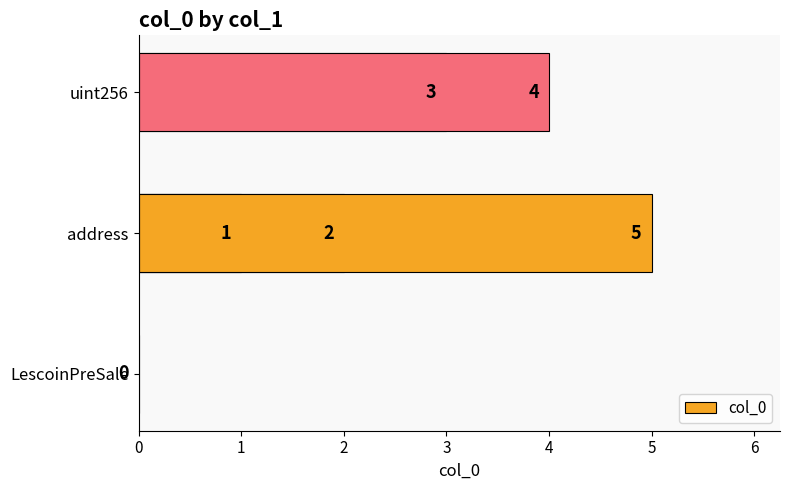

What is the difference between the maximum and minimum values?

5